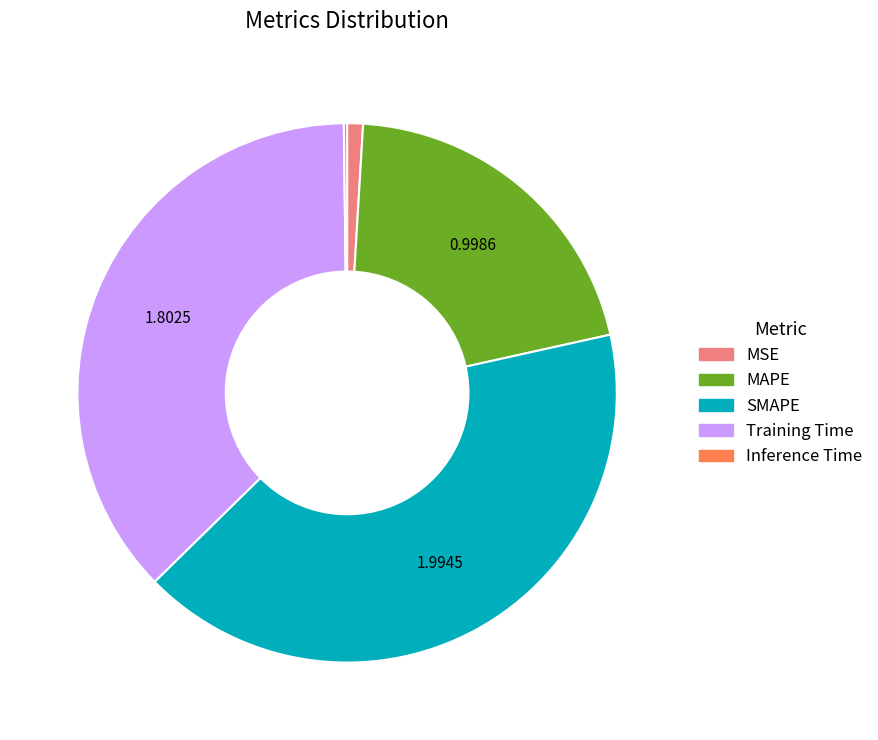

Is there a majority slice in this chart?

No